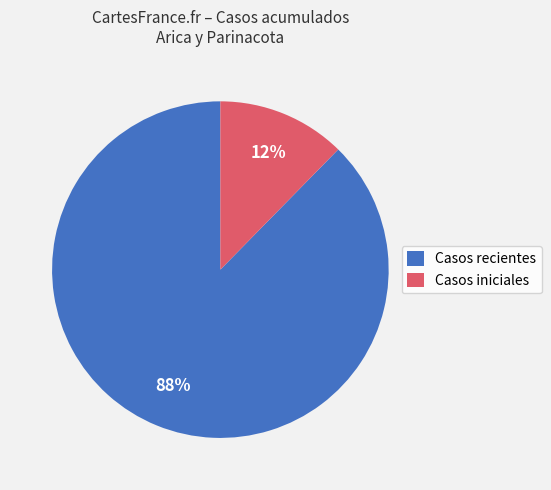

Do Casos iniciales and Casos recientes together represent more than half of the pie?

Yes